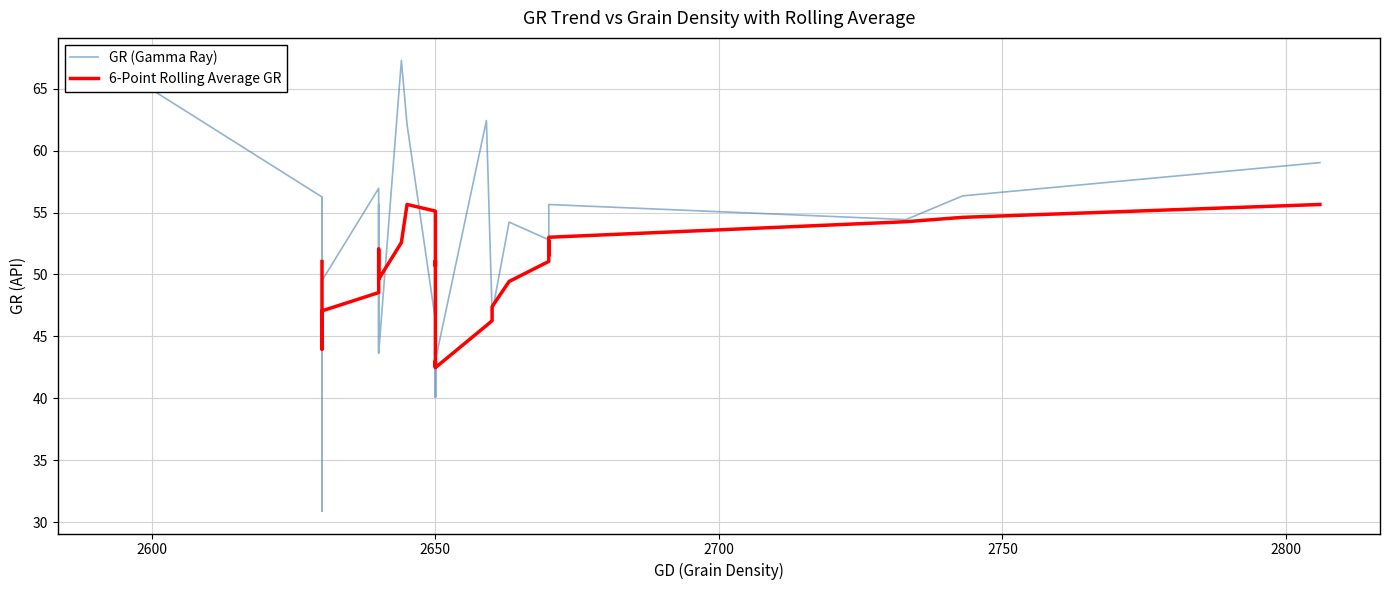

What is the value of the 30th point from the left?

48.1